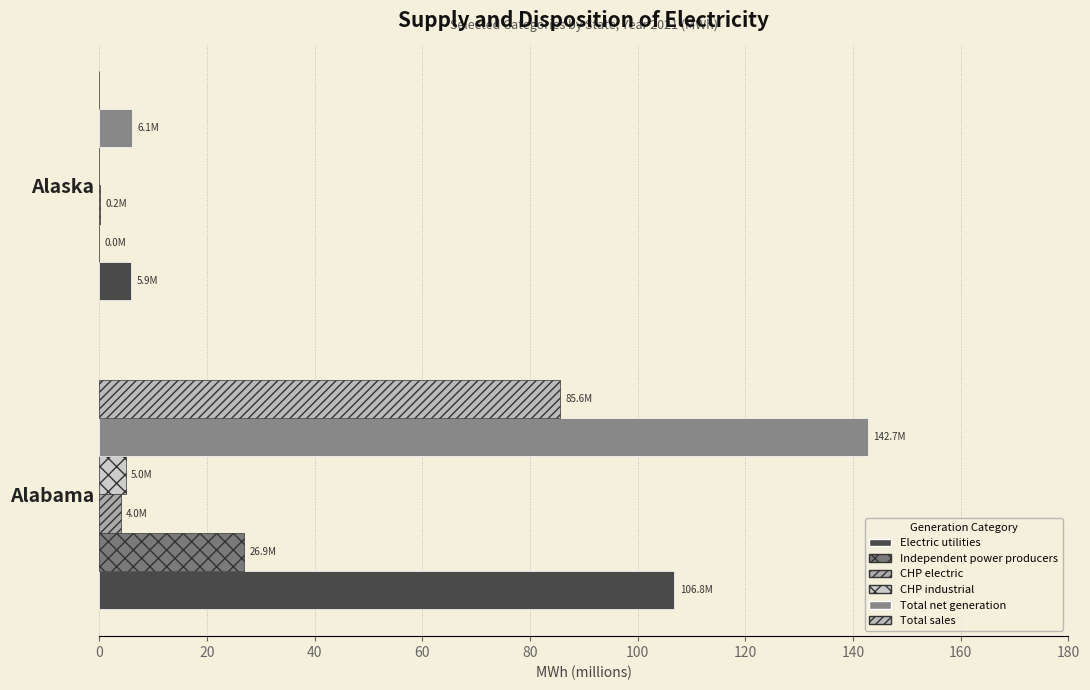

What is the average value of the Total net generation series?

74.4